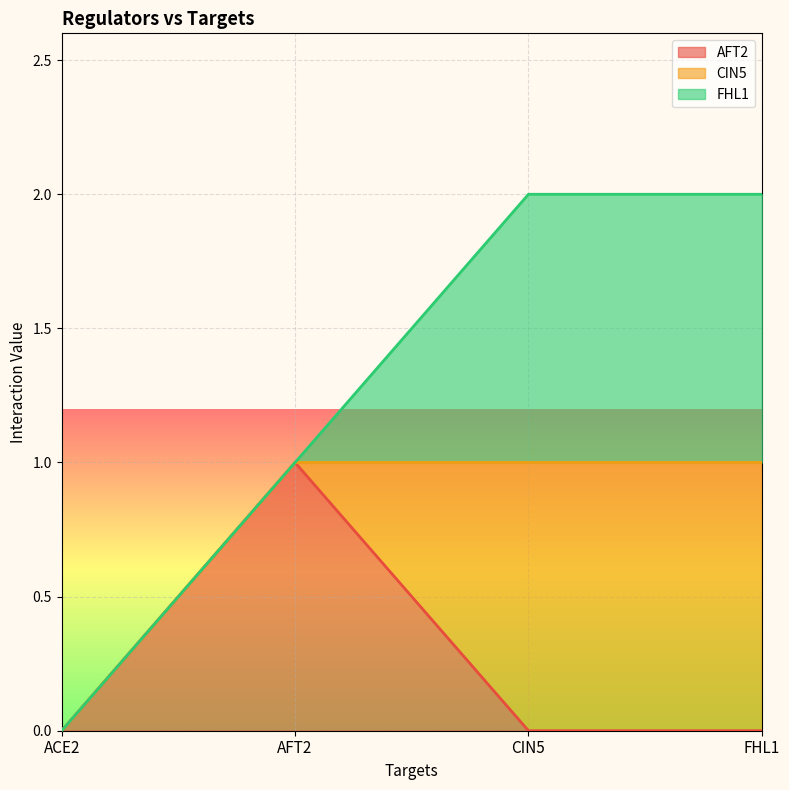

Does the chart display data point markers on the line(s)?

No